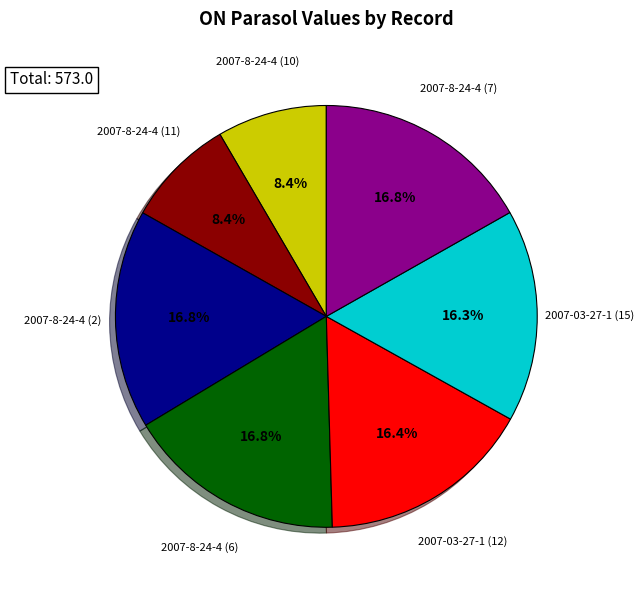

To the nearest percent, what portion does 2007-03-27-1 (15) represent?

16%